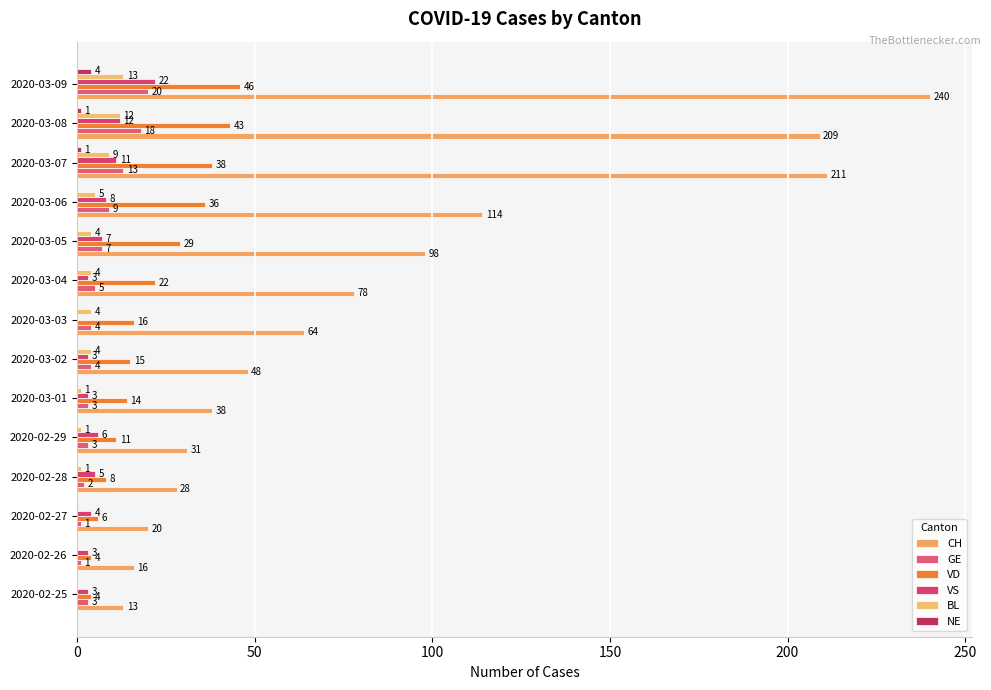

Count the number of categories in the chart.

14